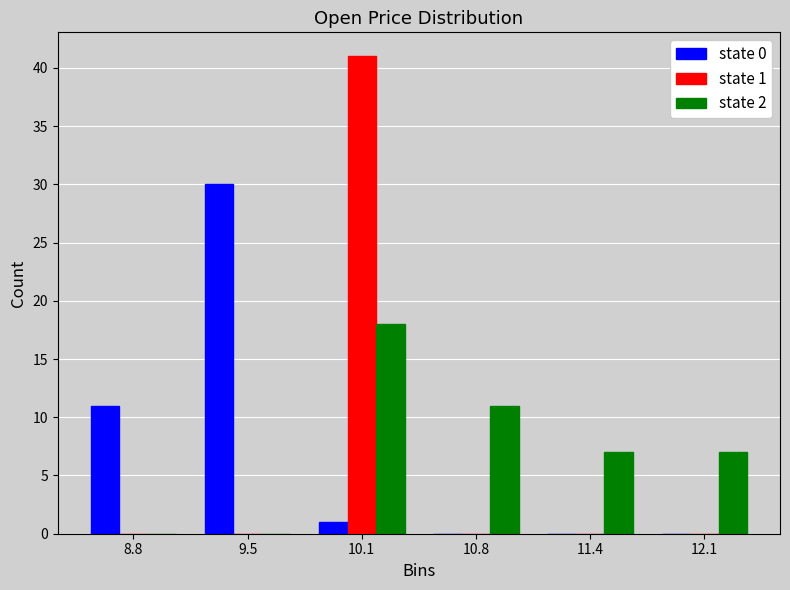

In the state 2 series, which range on the x-axis has the tallest bar?

9.80 to 10.45